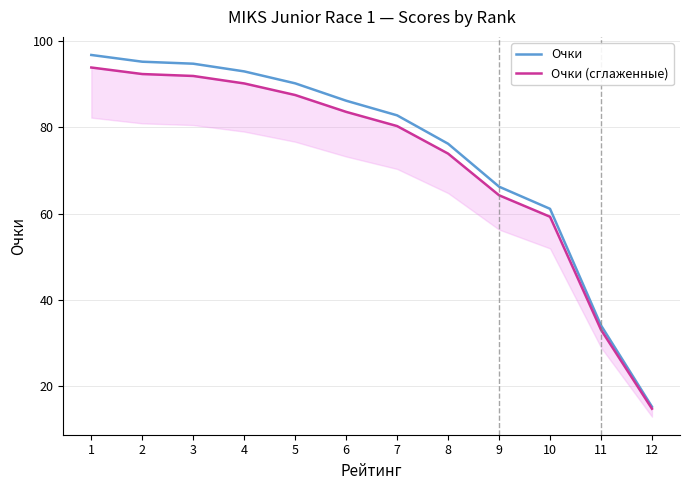

List the series in order of their peak value, lowest first.

Очки (сглаженные), Очки